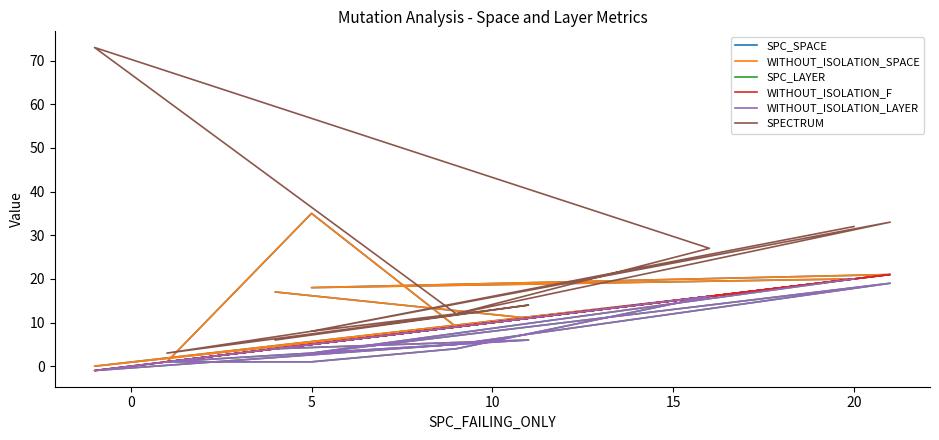

What are all the series names shown in the legend?

SPC_SPACE, WITHOUT_ISOLATION_SPACE, SPC_LAYER, WITHOUT_ISOLATION_F, WITHOUT_ISOLATION_LAYER, SPECTRUM